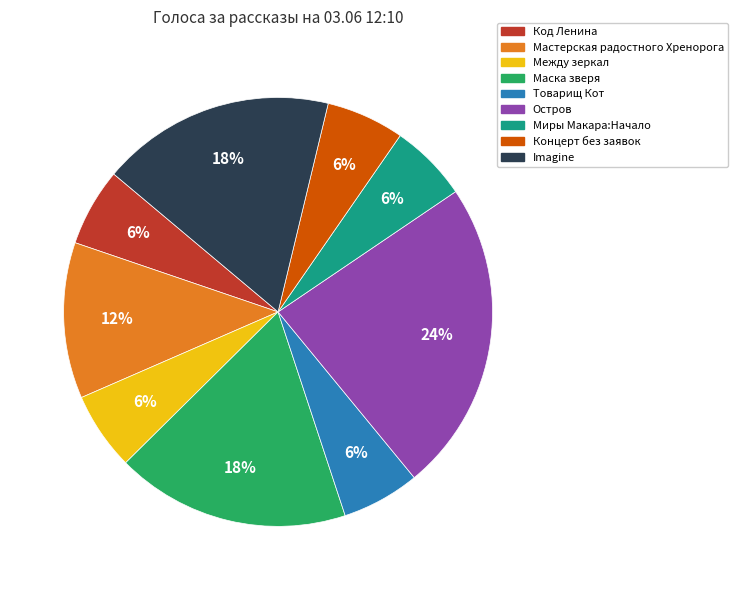

What percentage is the Между зеркал slice, to the nearest percent?

6%